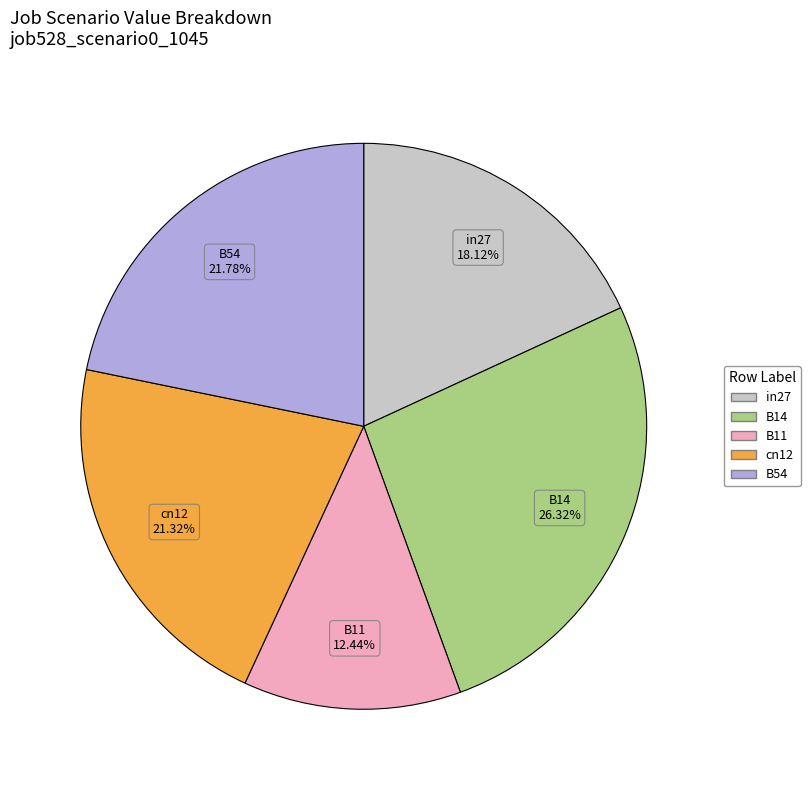

How many slices are in this pie chart?

5